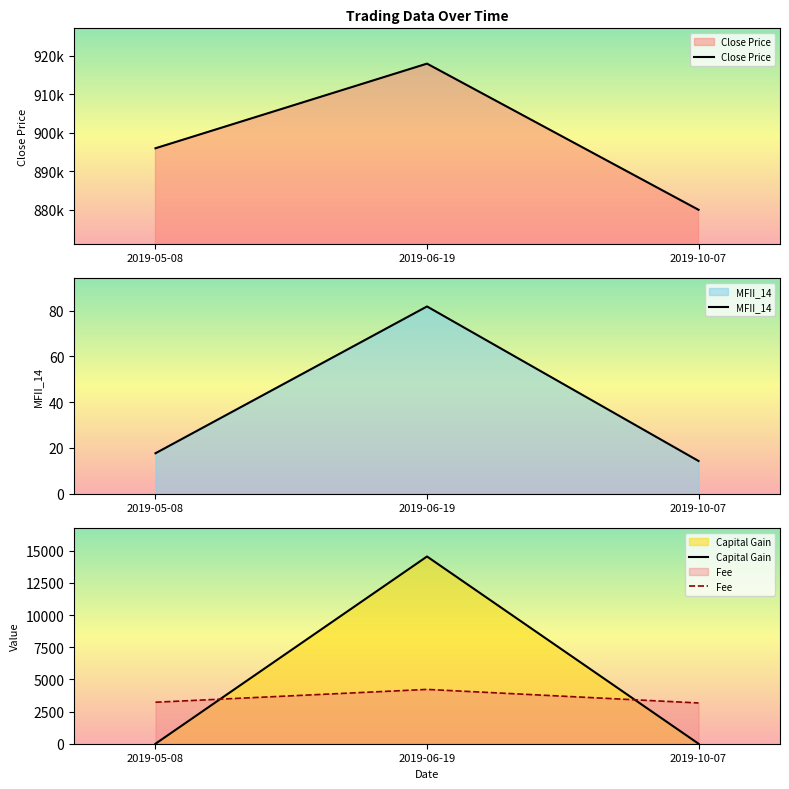

What is the difference between the maximum and minimum values in the Capital Gain series?

14553